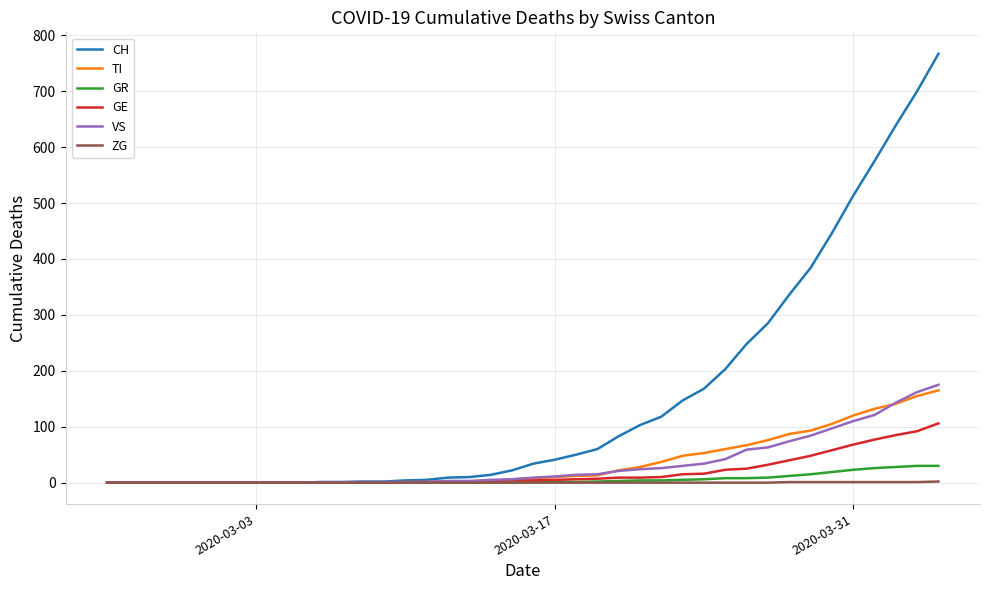

What is the highest value of the VS series?

175